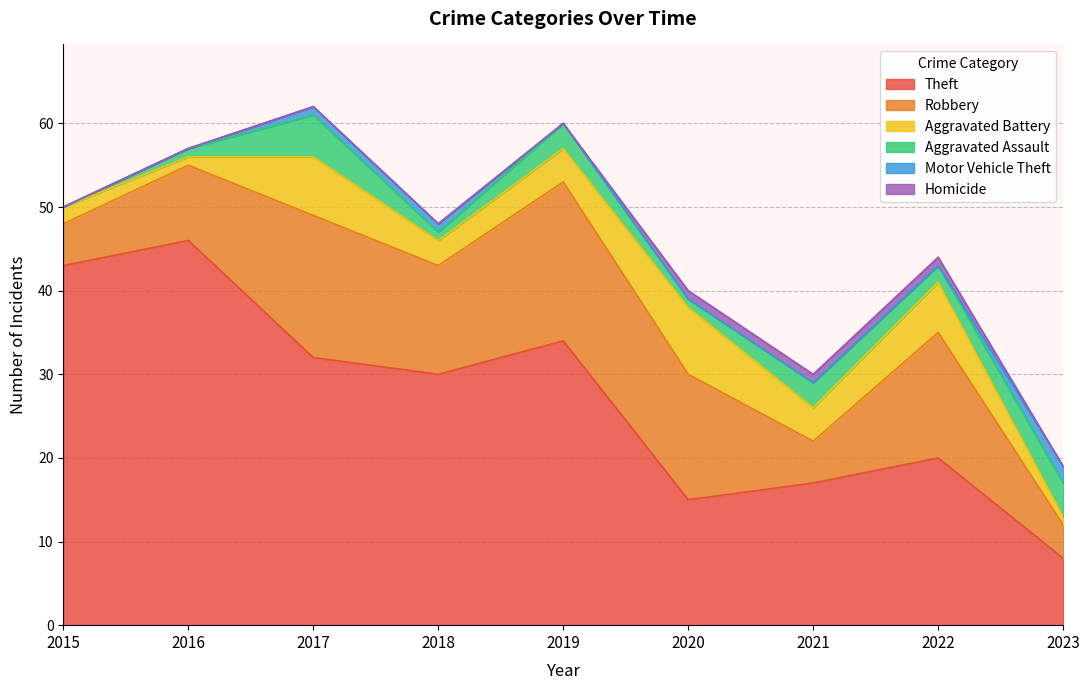

What is the sum of the Homicide values at 2021 and 2015?

1